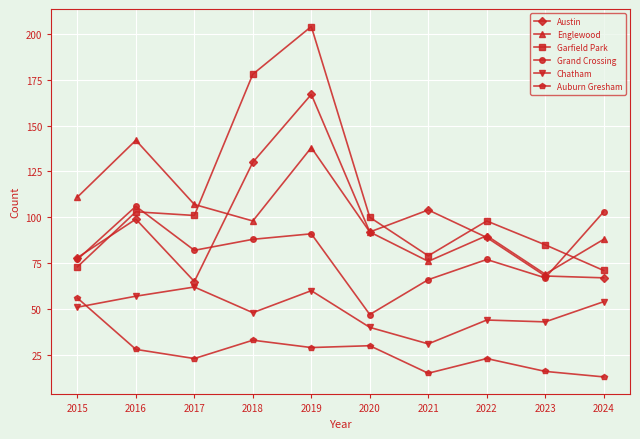

At which label is Auburn Gresham closest to 34?

2018